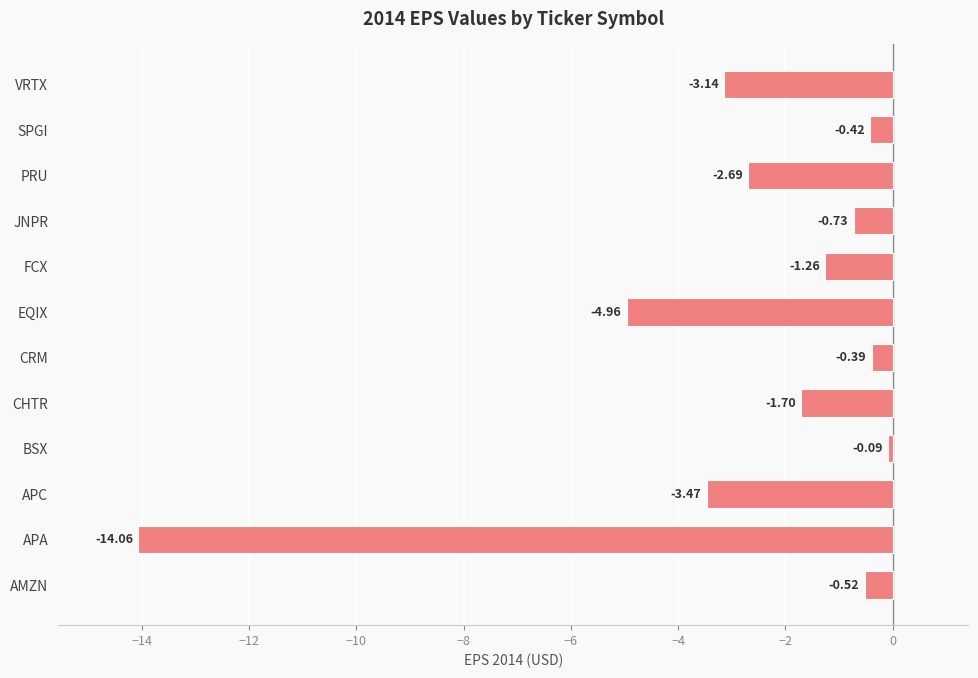

How many bars are there in total?

12